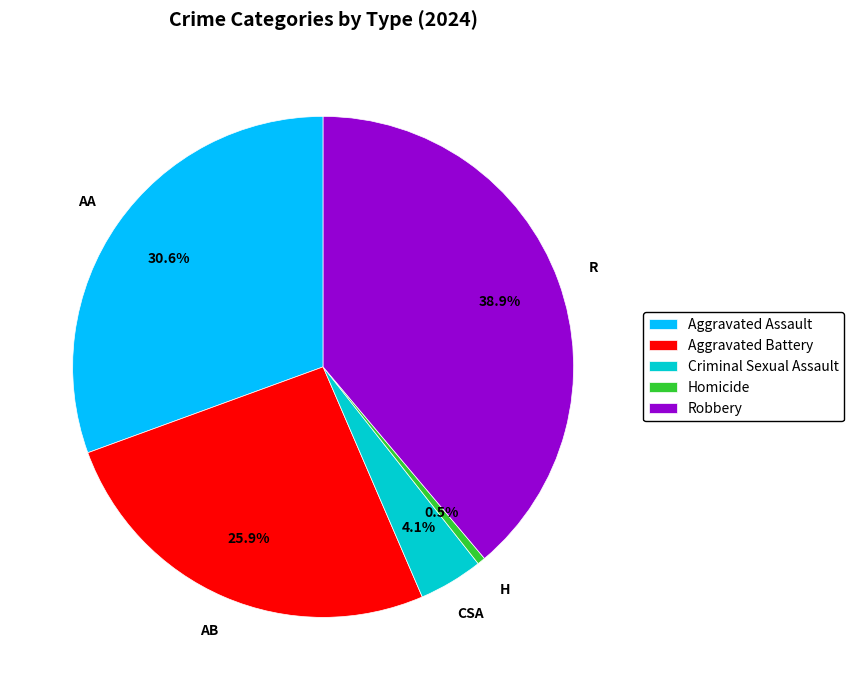

Is there a majority slice in this chart?

No